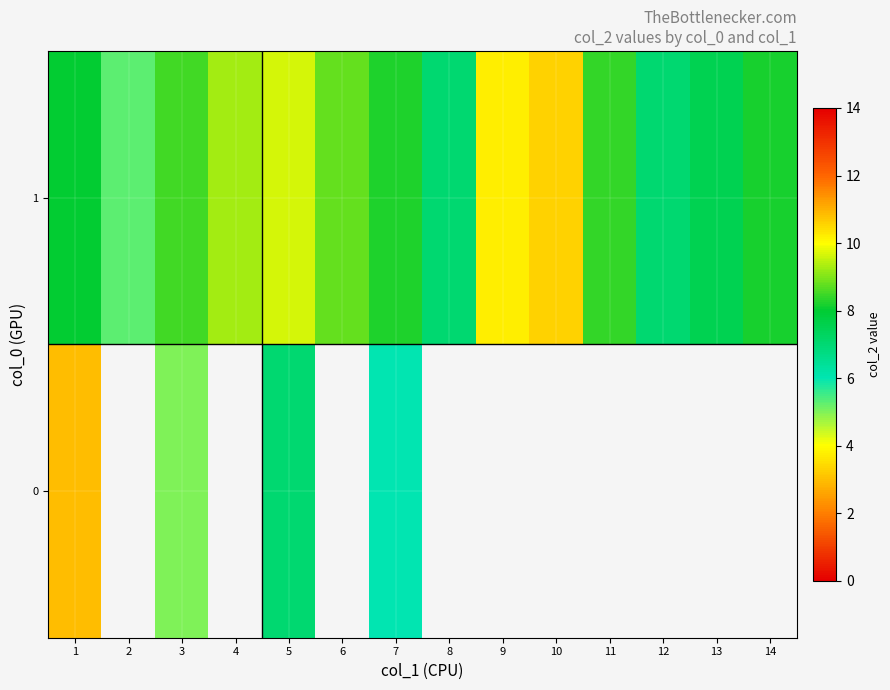

How many series are shown in this chart?

2